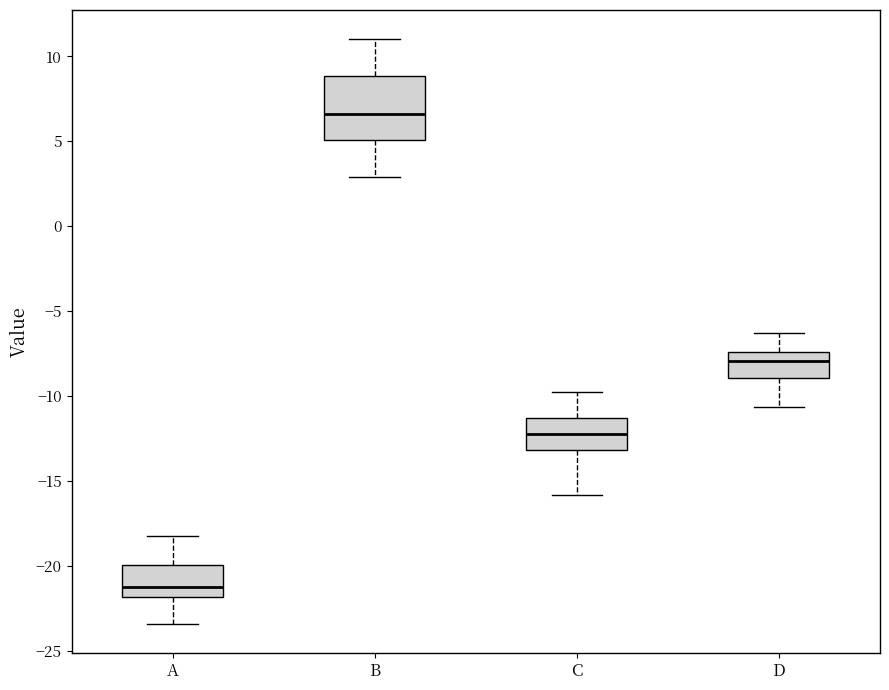

Reading left to right, read every box against the y-axis: the position of its median line, the range the box covers, and the ends of its whiskers. The values are not printed on the chart, so give them approximately, as read against the axis.

A: median -21.0, box -22.0 to -20.0, whiskers -23.5 to -18.0
B: median 6.5, box 5.0 to 9.0, whiskers 3.0 to 11.0
C: median -12.5, box -13.0 to -11.5, whiskers -16.0 to -10.0
D: median -8.0, box -9.0 to -7.5, whiskers -10.5 to -6.5